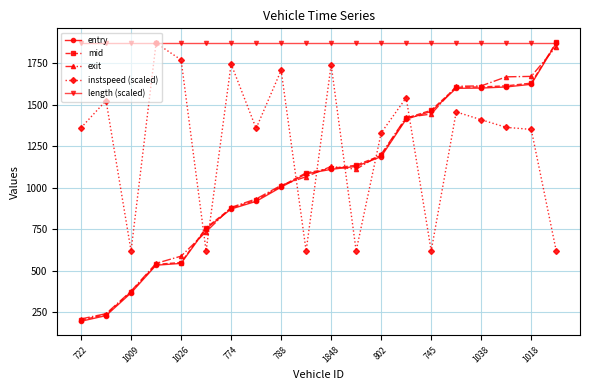

After their last crossing, which series has the higher values: exit or mid?

mid